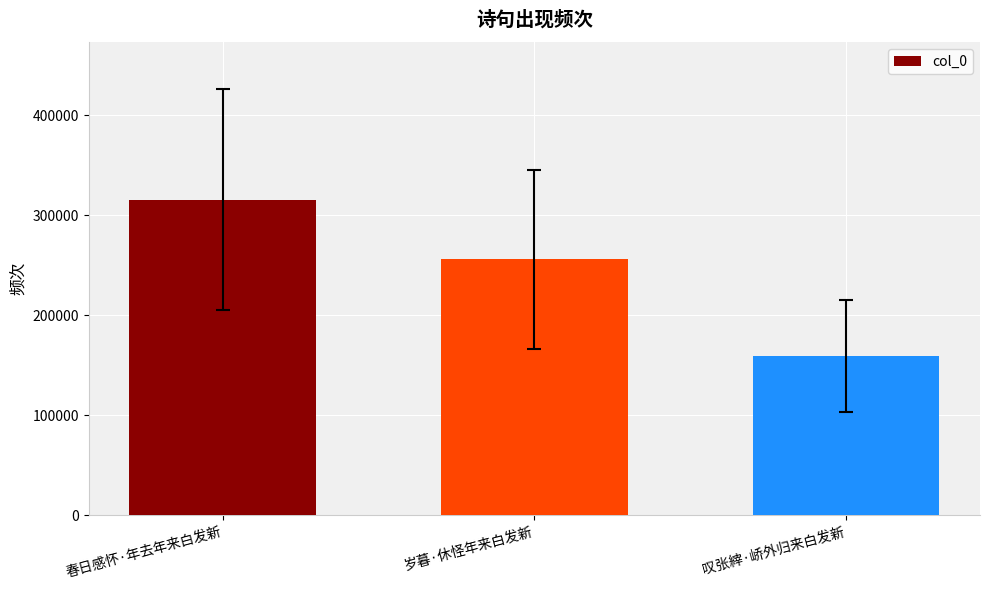

At which category does the chart reach its peak across all series?

春日感怀·年去年来白发新